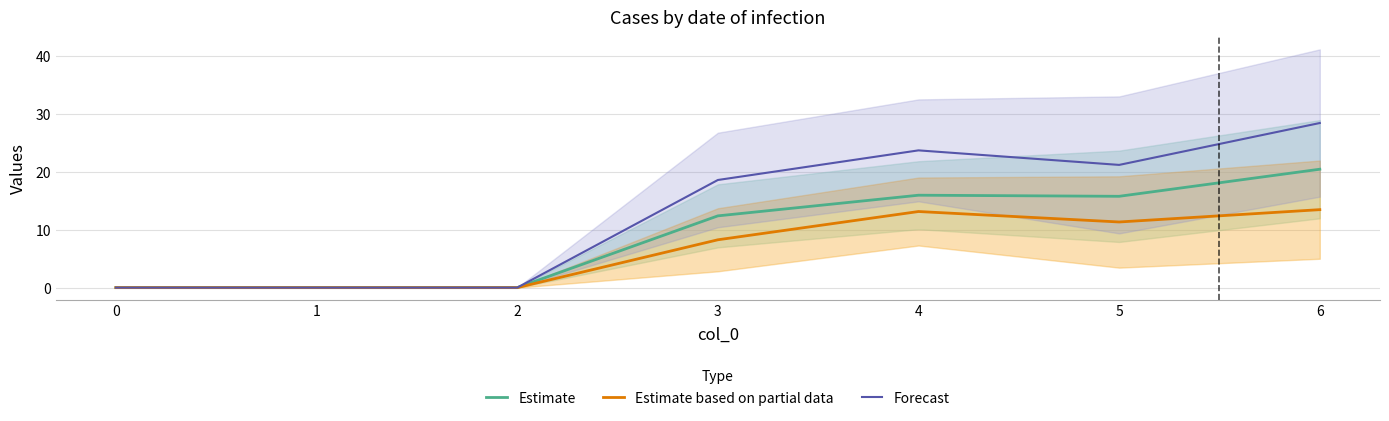

At how many categories does at least one series exceed 25?

1